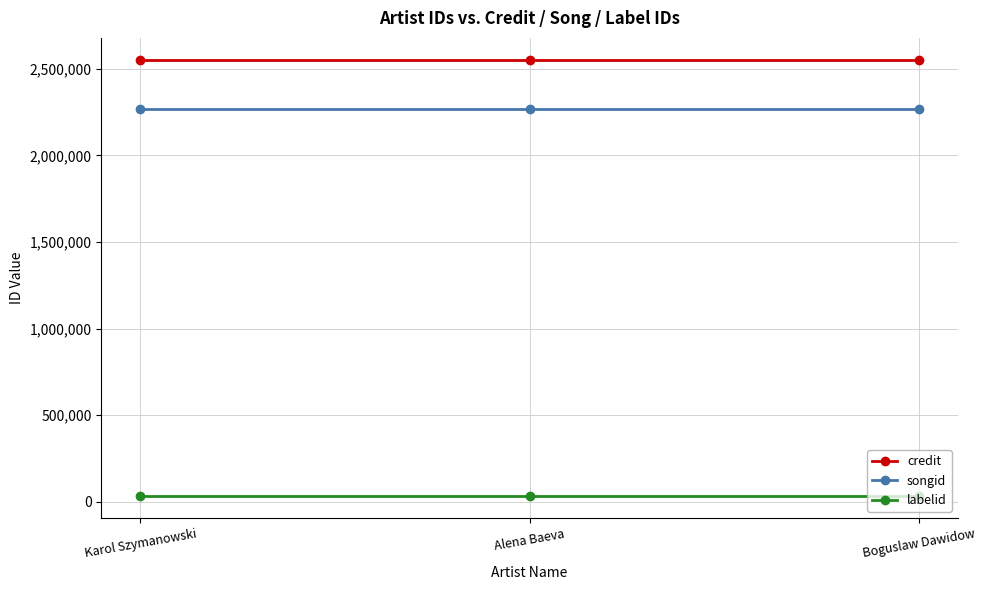

What is the label of the 3rd point from the left?

Boguslaw Dawidow